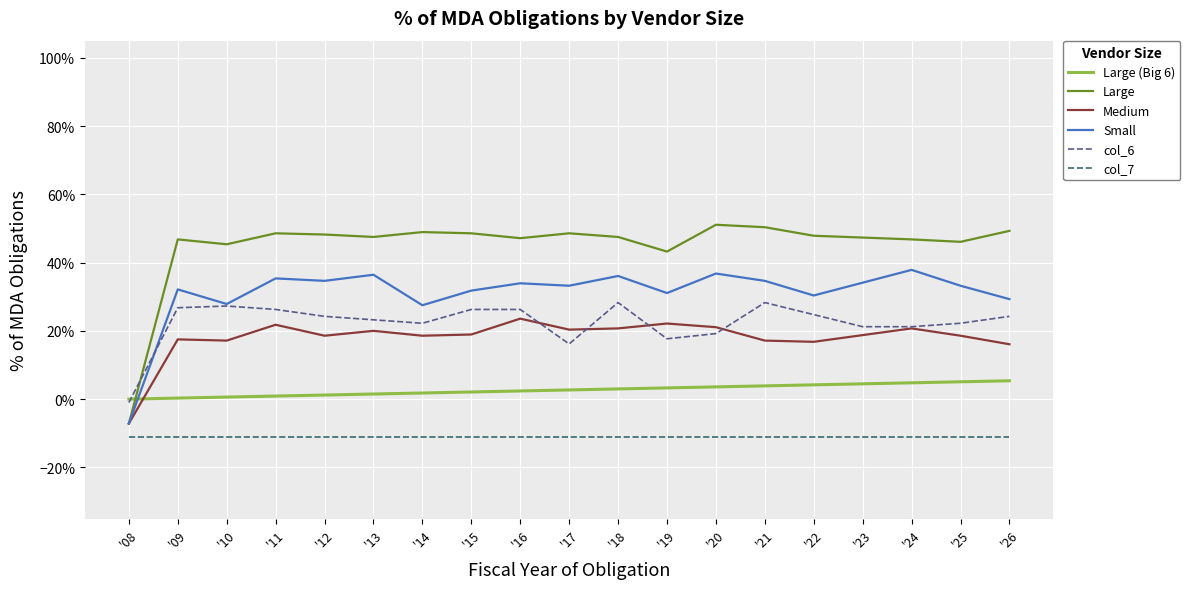

Between '09 and '08, which is larger?

'09